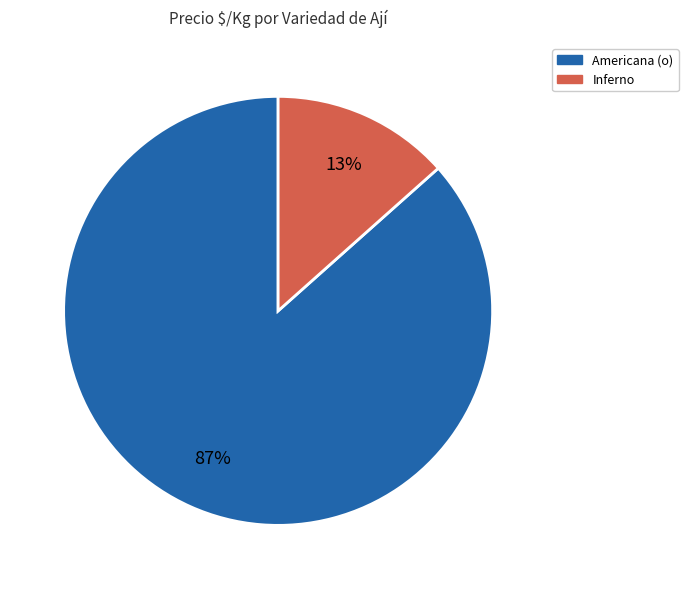

Rank the categories by value from highest to lowest.

Americana (o), Inferno